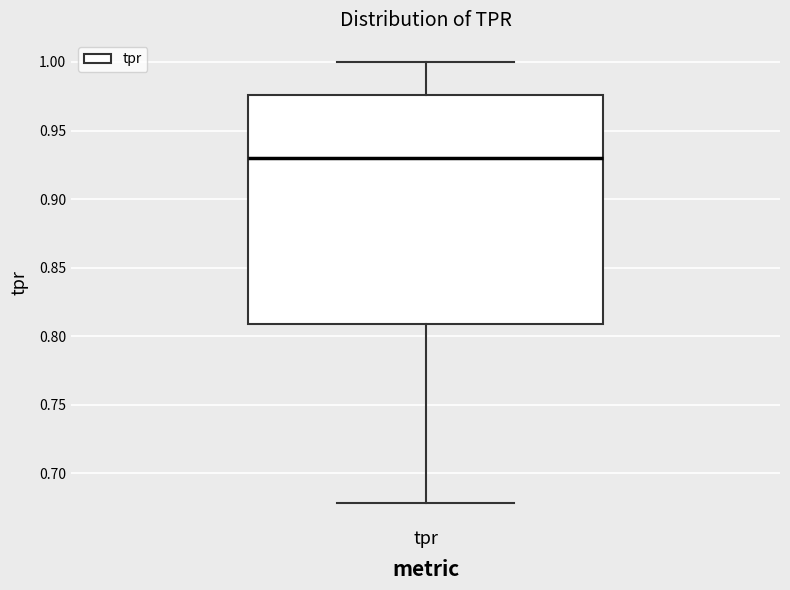

Read this box plot against the y-axis: the position of the median line, the range covered by the box, and the ends of both whiskers. The values are not printed on the chart, so give them approximately, as read against the axis.

median 0.930, box 0.810 to 0.975, whiskers 0.680 to 1.000